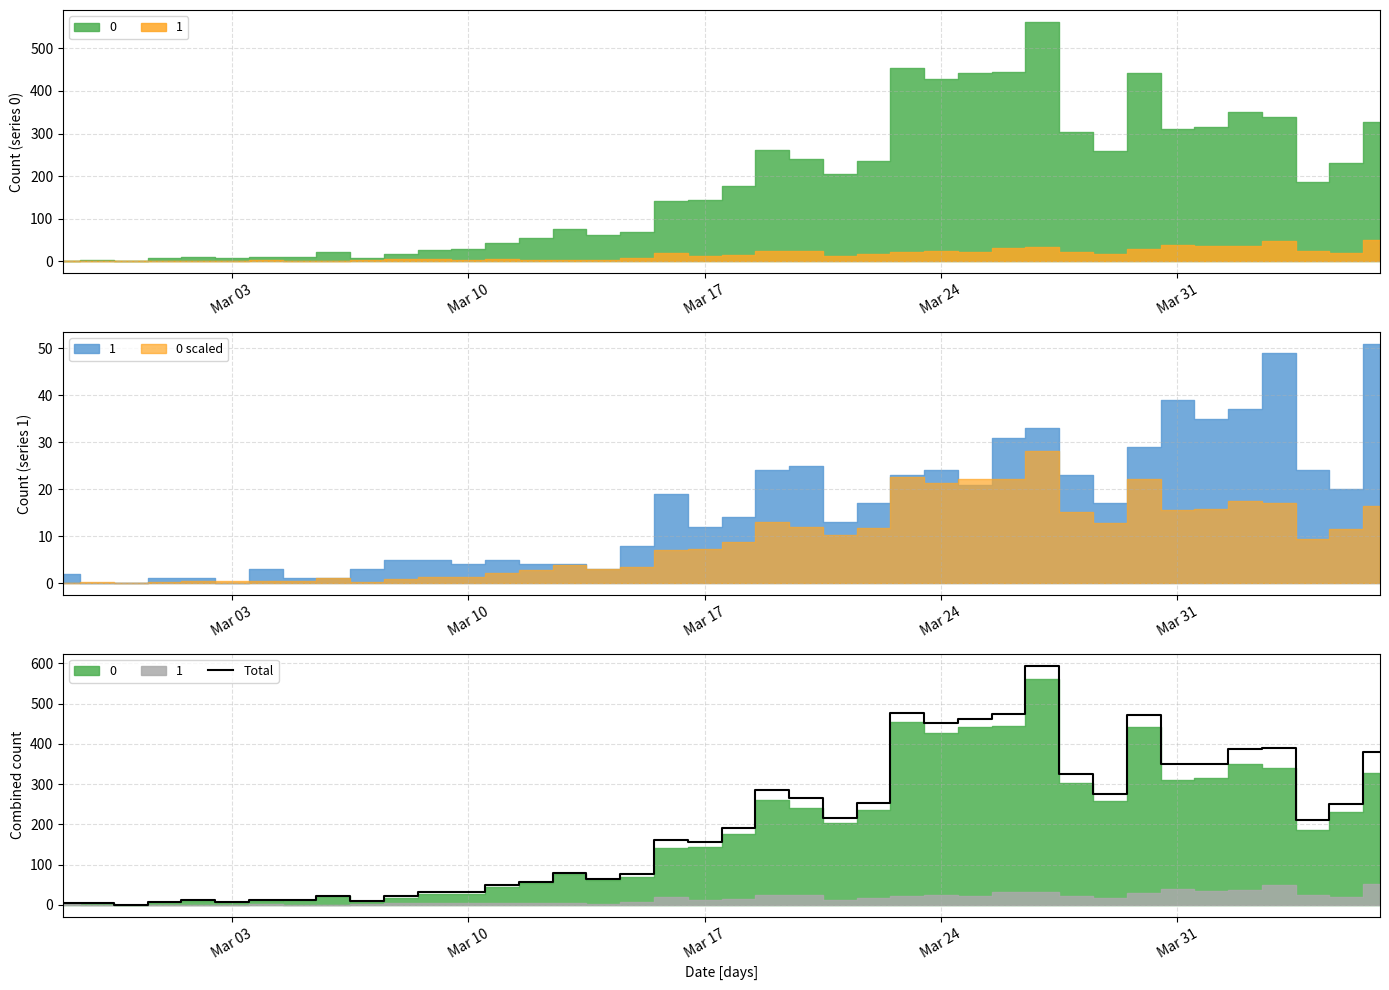

What is the maximum value for Total?

595